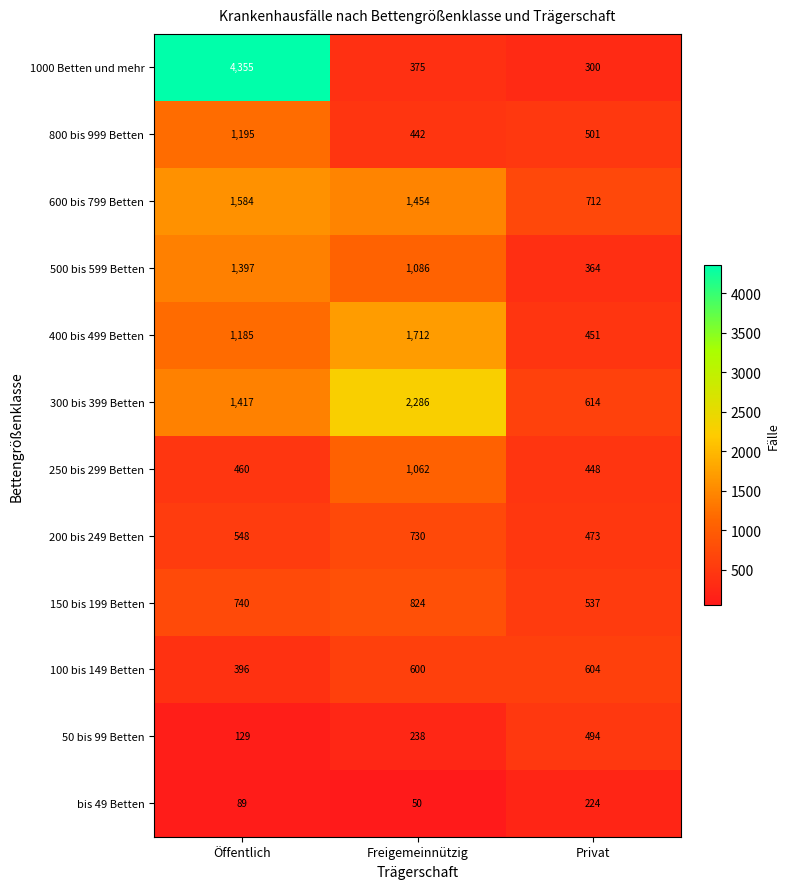

The value of 250 bis 299 Betten at Freigemeinnützig is 1062. True or false?

True